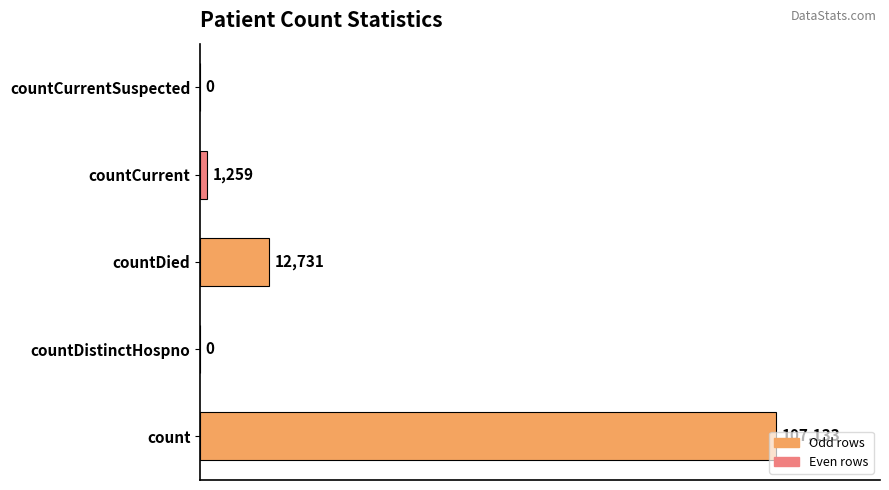

How many distinct data groups are displayed?

1